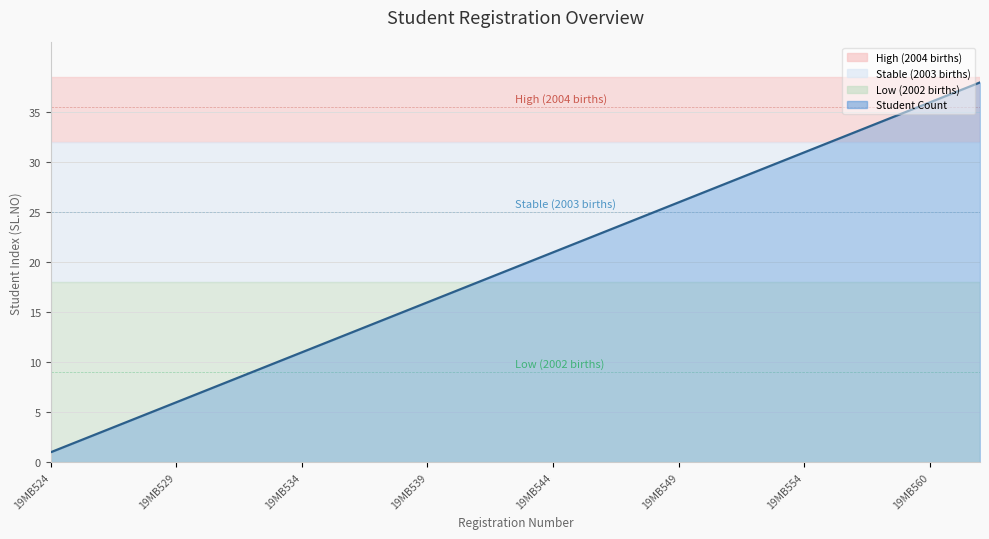

How many lines are shown in the chart?

1